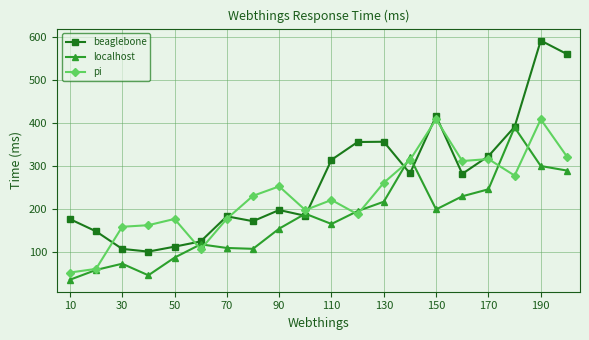

What is the value of the beaglebone point at the 20th from the left?

559.5